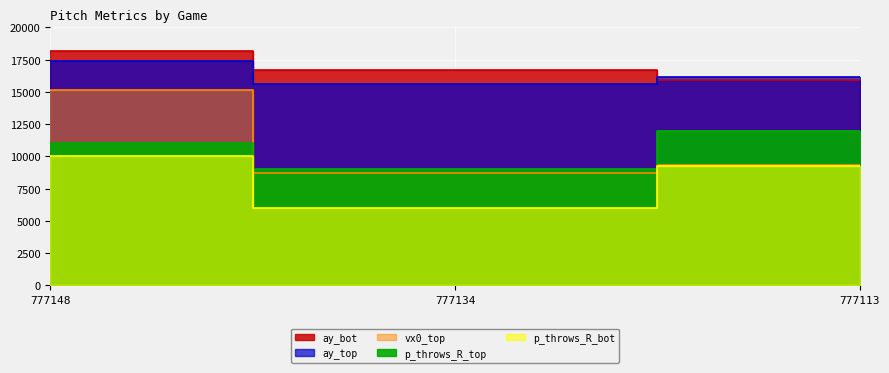

What is the difference between the ay_bot values at 777113 and 777134?

710.4